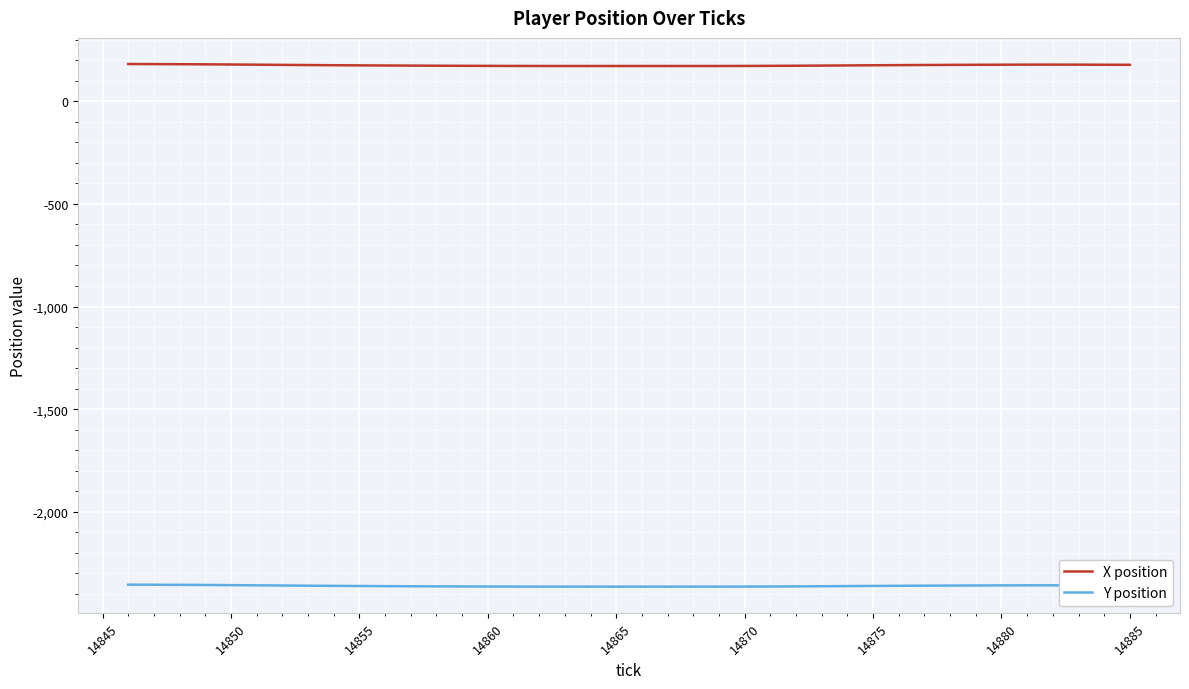

What is the maximum value for Y position?

-2354.8